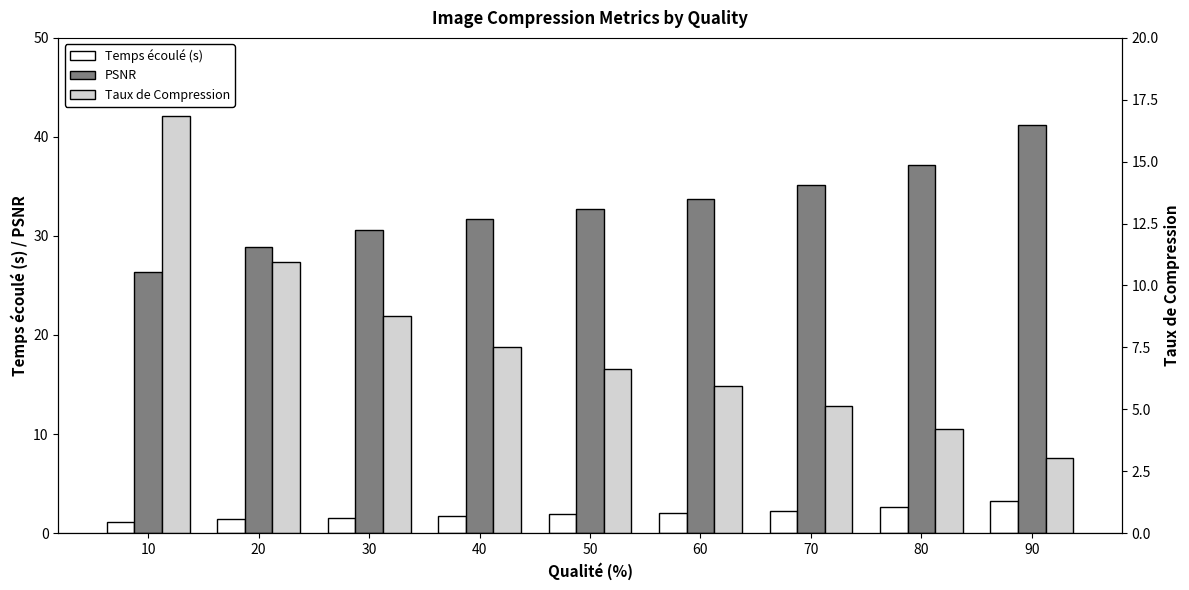

Rank the series by their average value, from lowest to highest.

Temps écoulé (s), Taux de Compression, PSNR